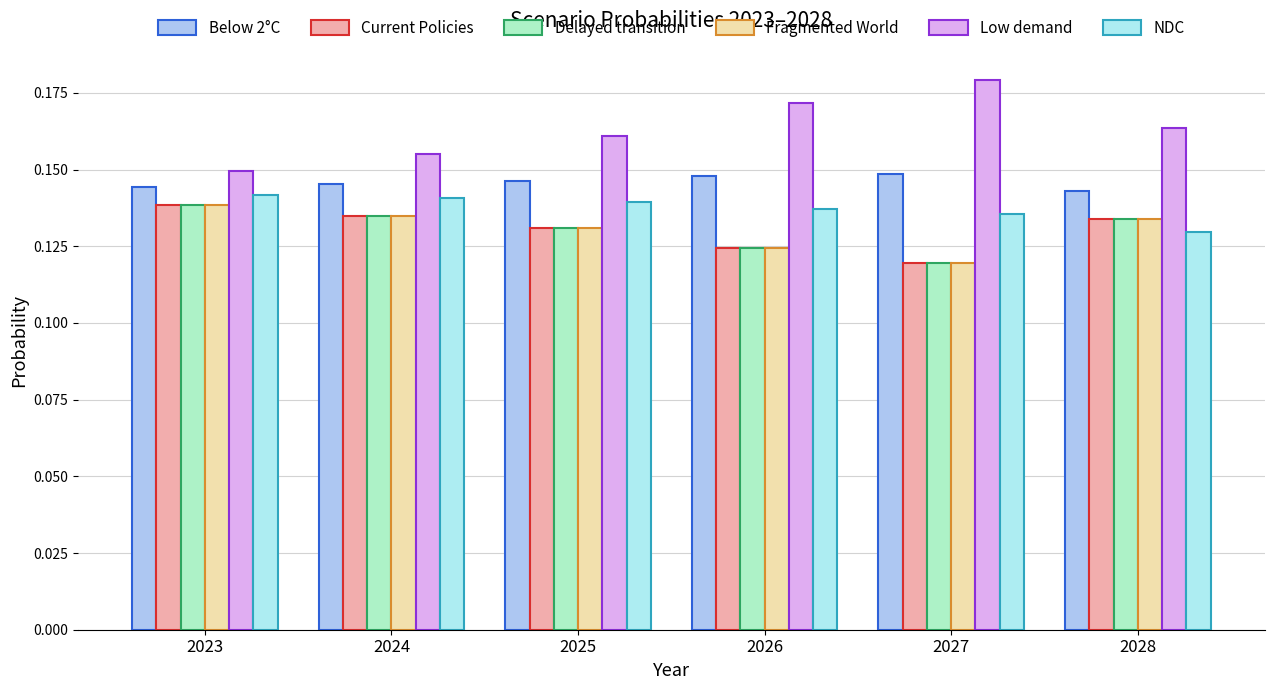

At how many categories does at least one series exceed 0?

6